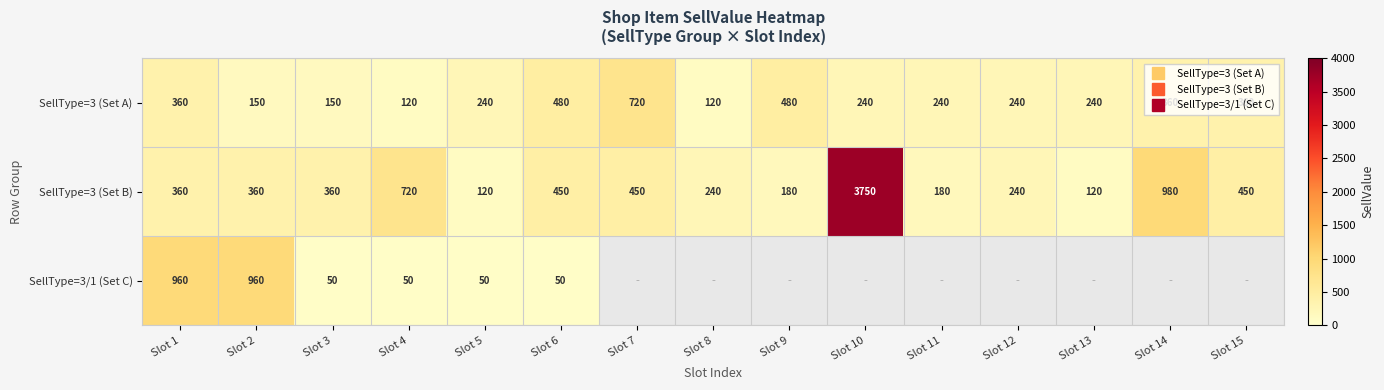

What is the greatest value displayed?

3750.0